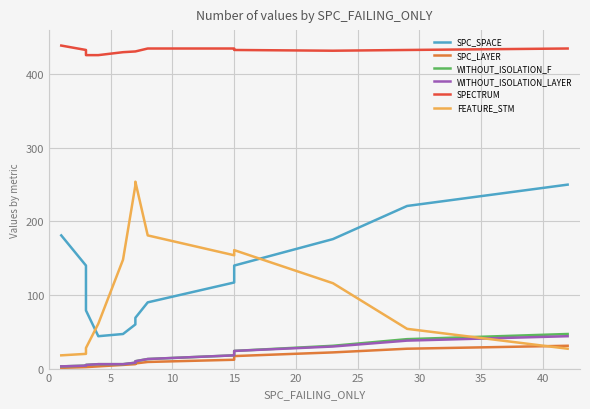

Which series has the largest total across all categories?

SPECTRUM